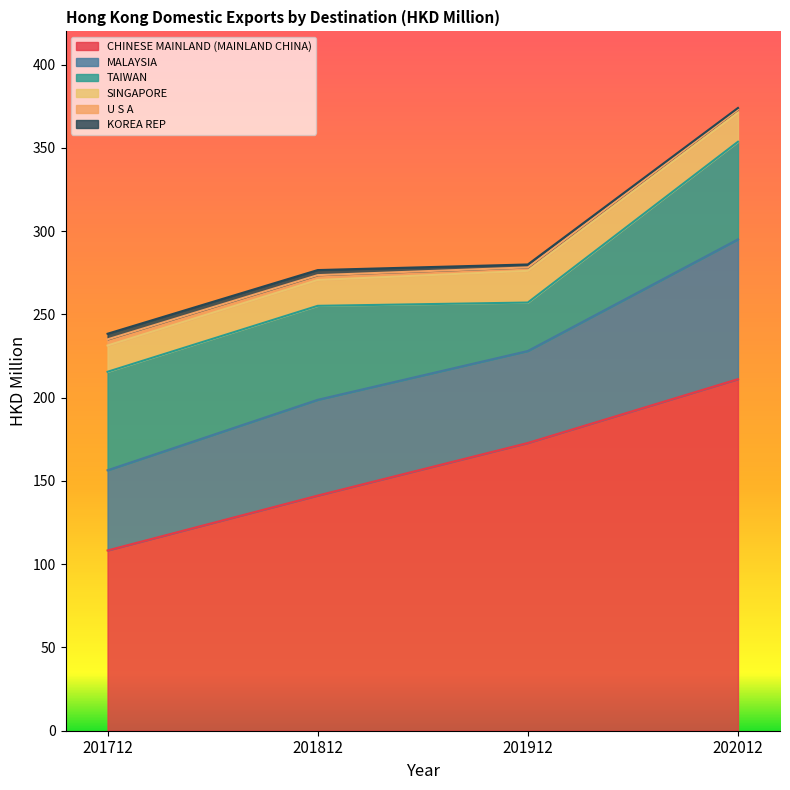

At 201712, list the series in order from largest to smallest.

CHINESE MAINLAND (MAINLAND CHINA), TAIWAN, MALAYSIA, SINGAPORE, U S A, KOREA REP